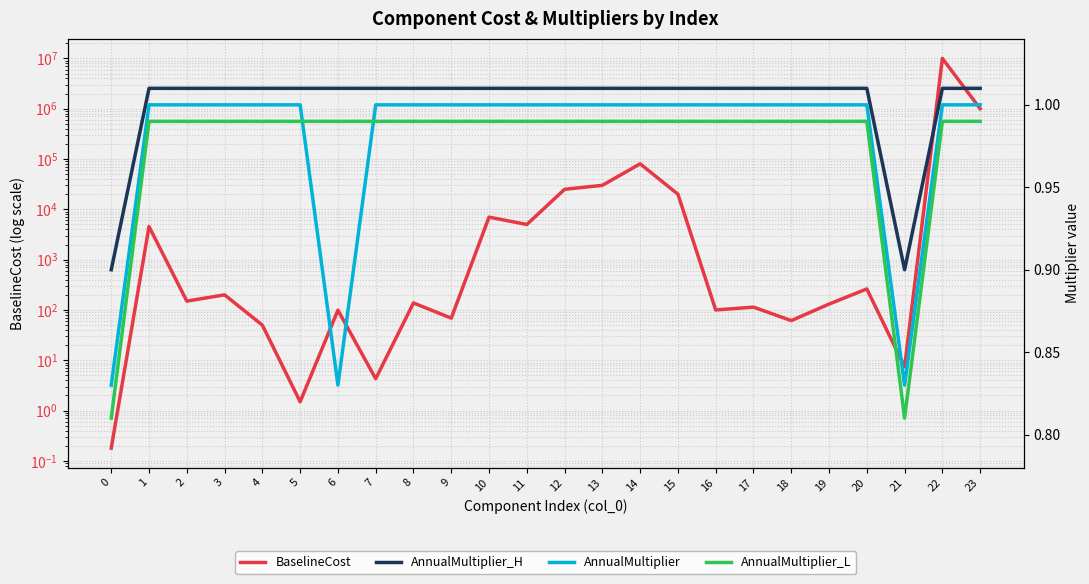

In BaselineCost, how many points are lower than both neighbors (excluding endpoints)?

8